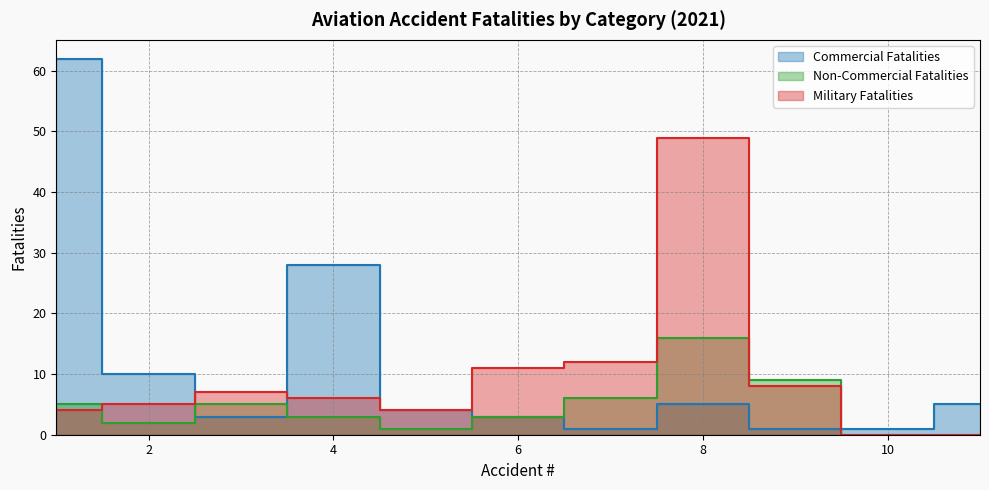

Reading left to right, transcribe all the data shown in this chart.

Commercial Fatalities: 62	10	3	28	4	3	1	5	1	1	5
Non-Commercial Fatalities: 5	2	5	3	1	3	6	16	9	0	0
Military Fatalities: 4	5	7	6	4	11	12	49	8	0	0